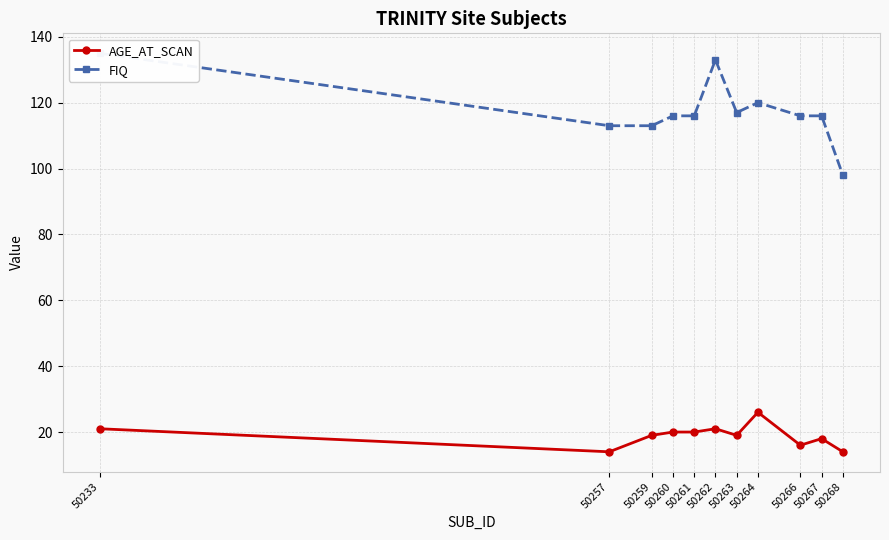

What is the sum of all AGE_AT_SCAN values?

208